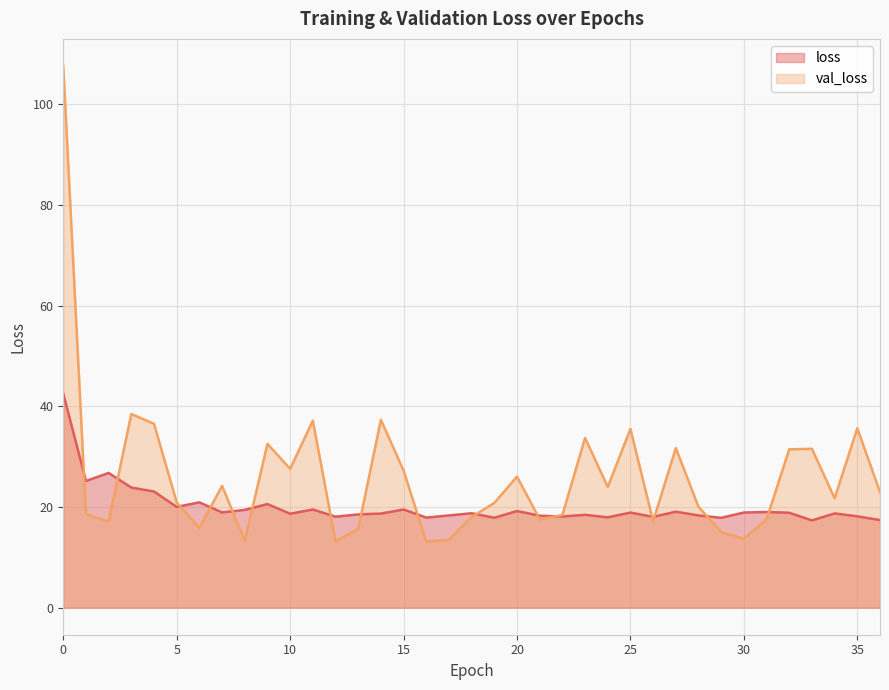

Does the chart display data point markers on the line(s)?

No